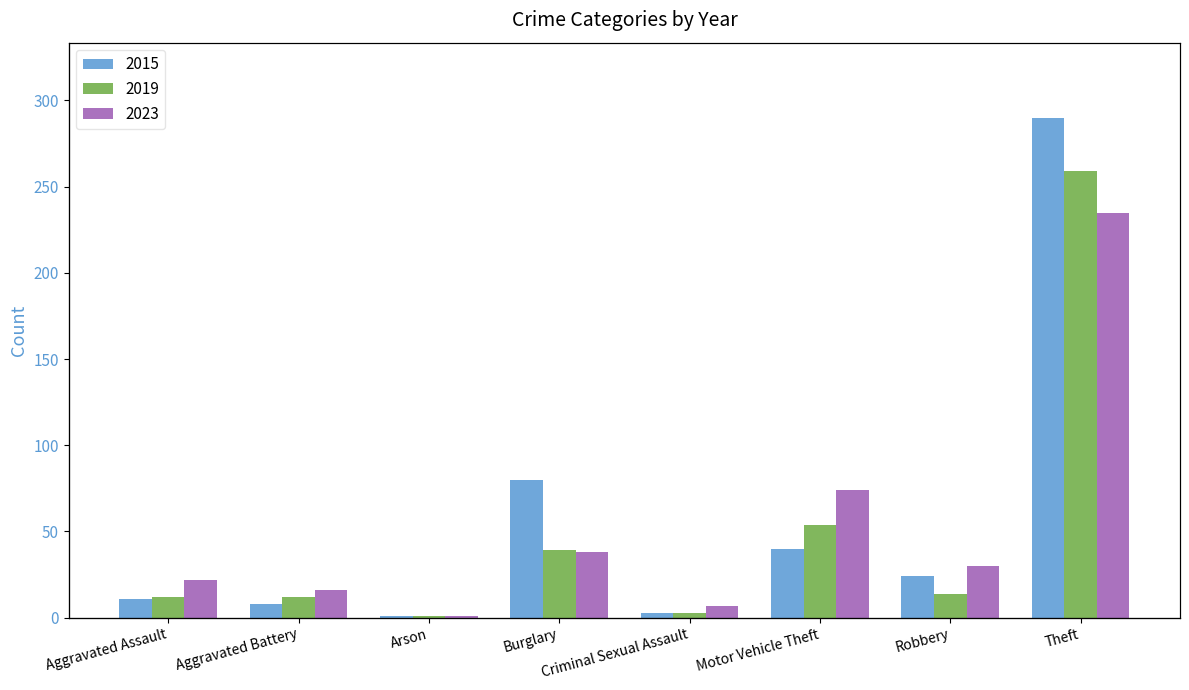

Which series has the largest total across all categories?

2015